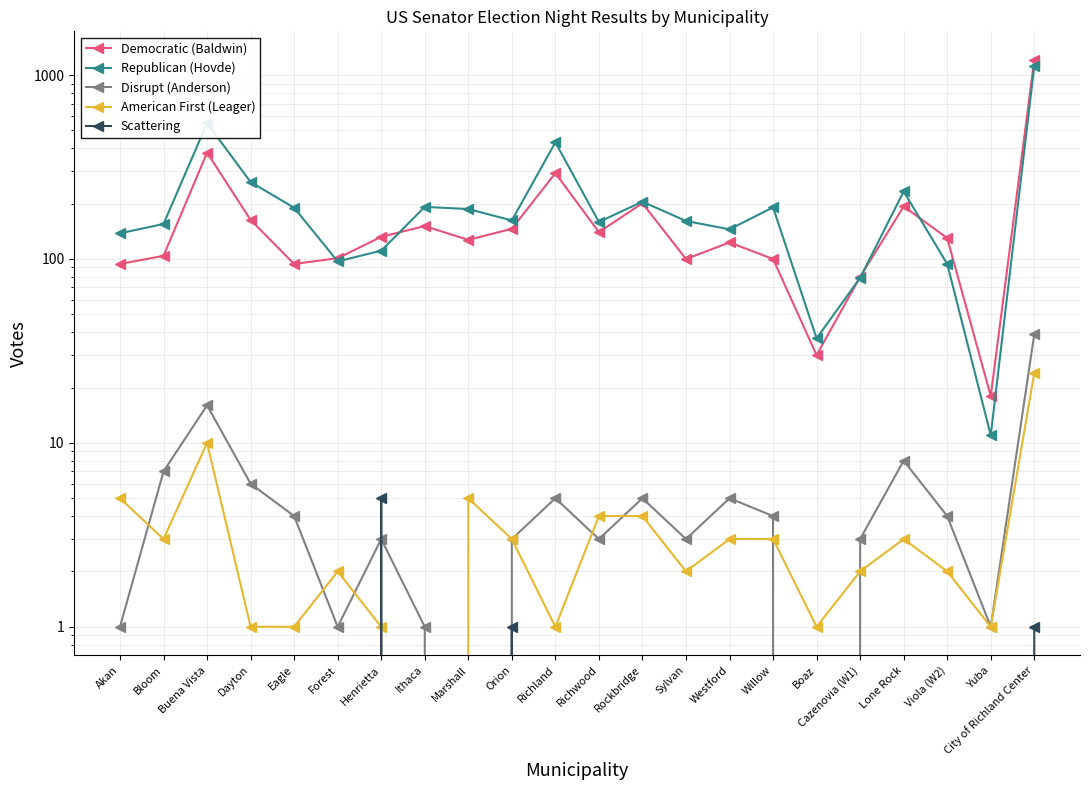

How many values in the Republican (Hovde) series exceed 162?

10